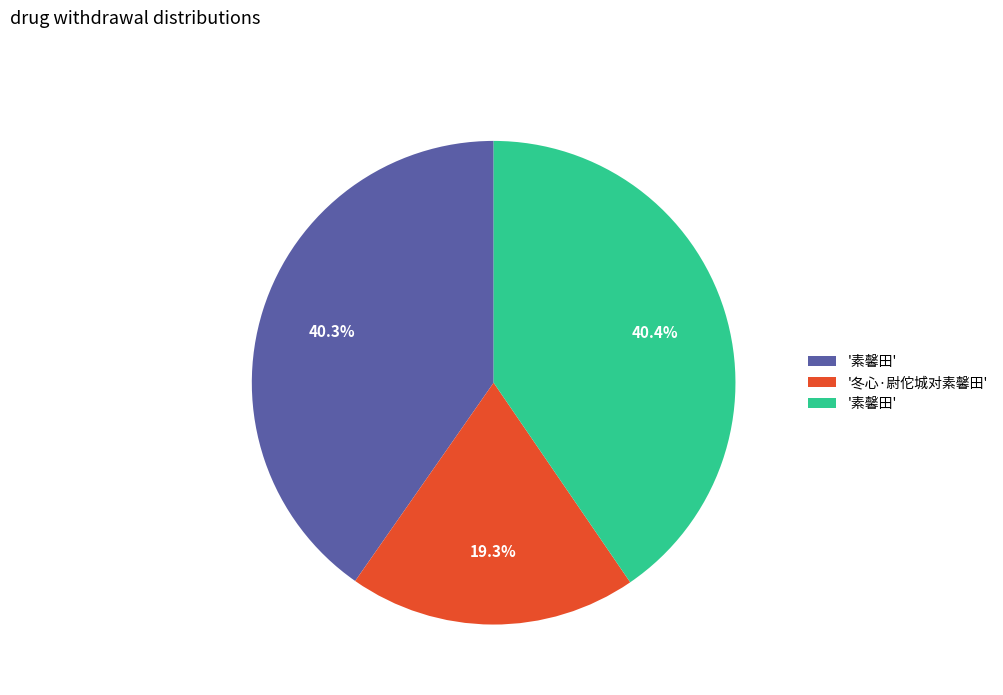

Is there a majority slice in this chart?

No